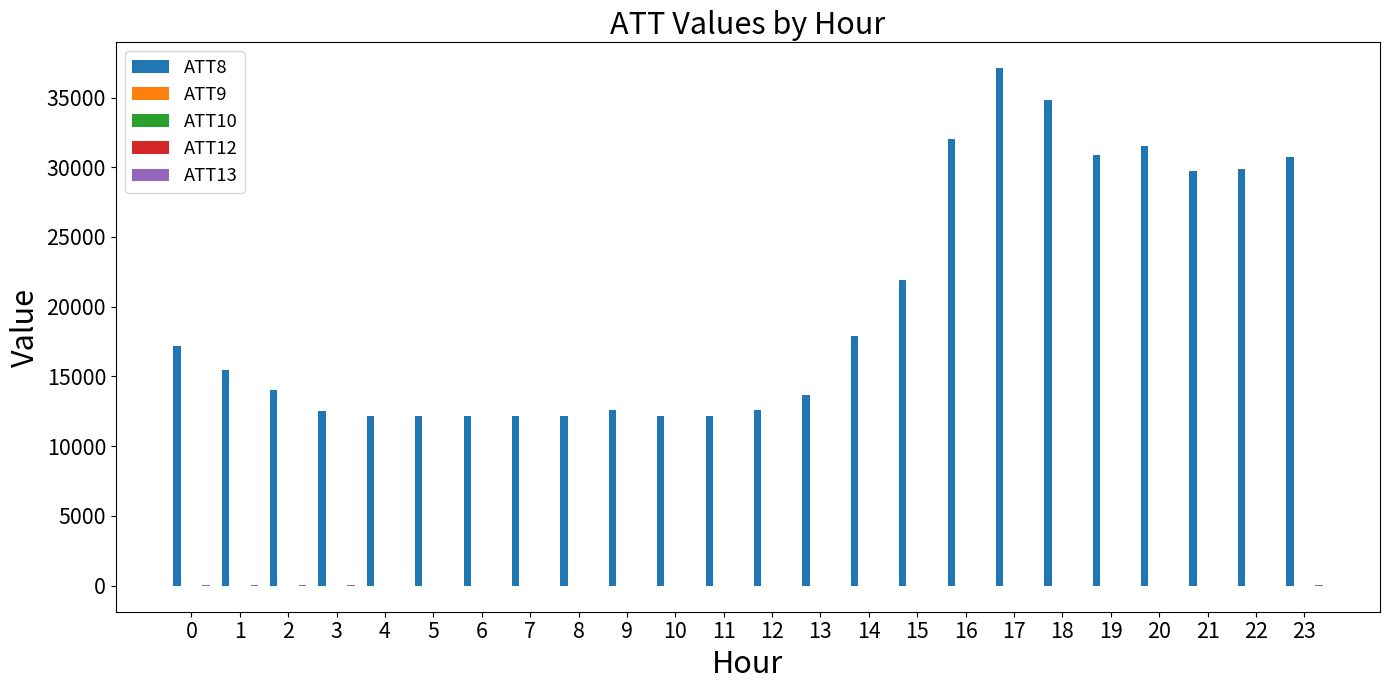

Which series has the largest total across all categories?

ATT8